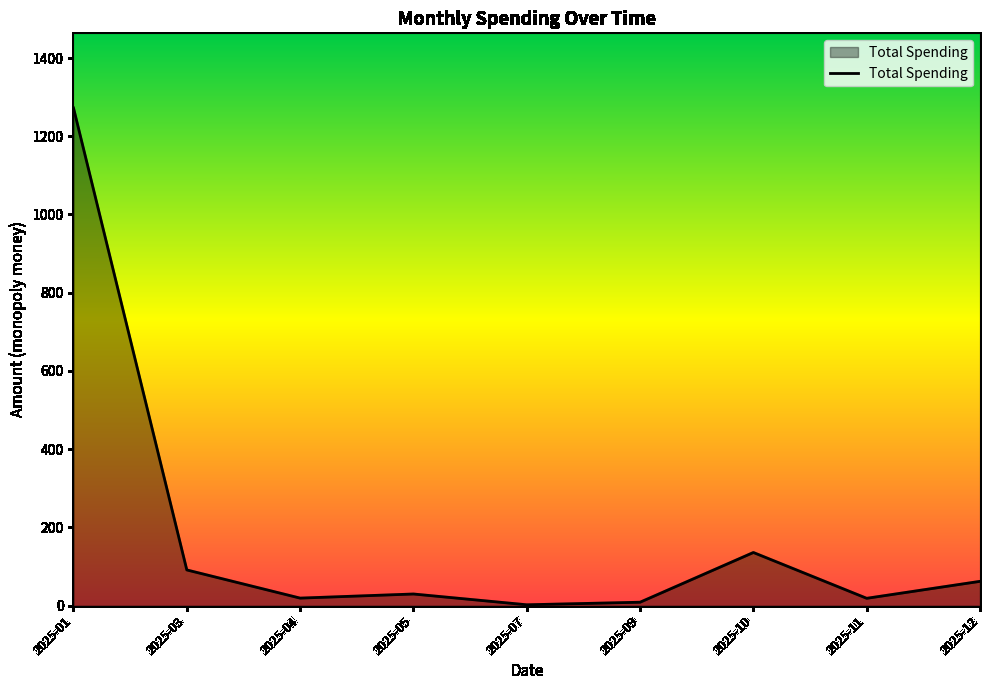

What is the maximum value shown in the chart?

1272.2